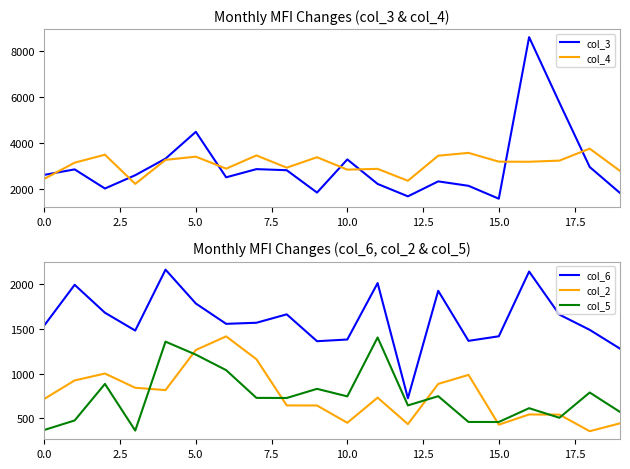

Does the chart display data point markers on the line(s)?

No